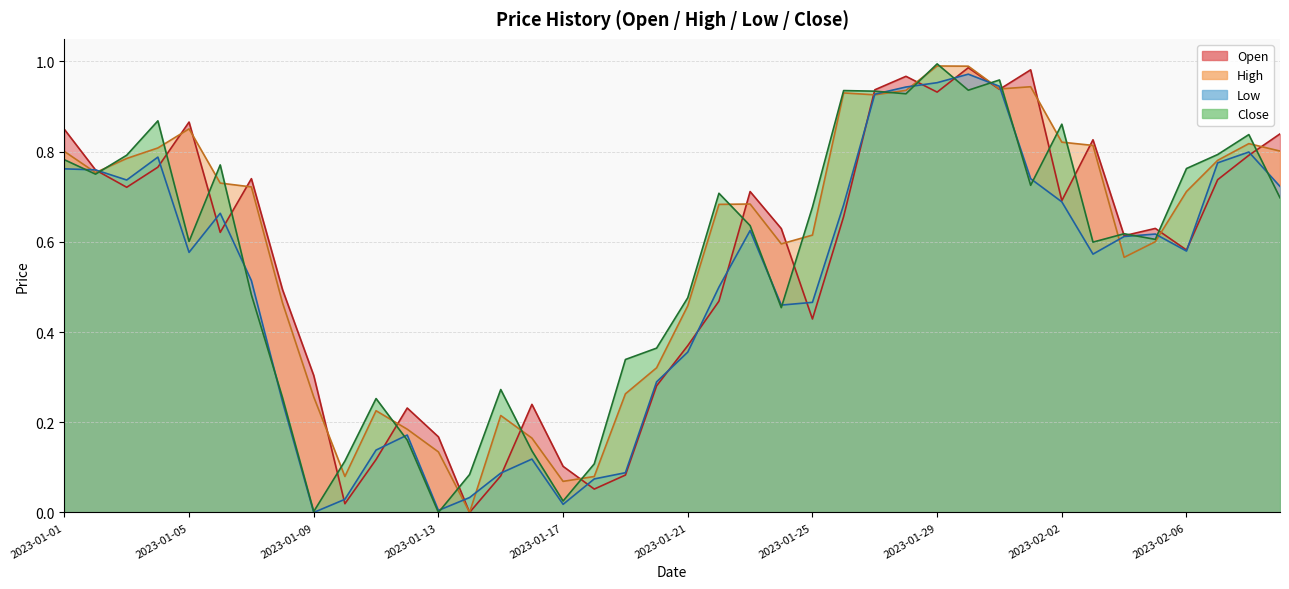

At which category does High reach its first local peak?

2023-01-05